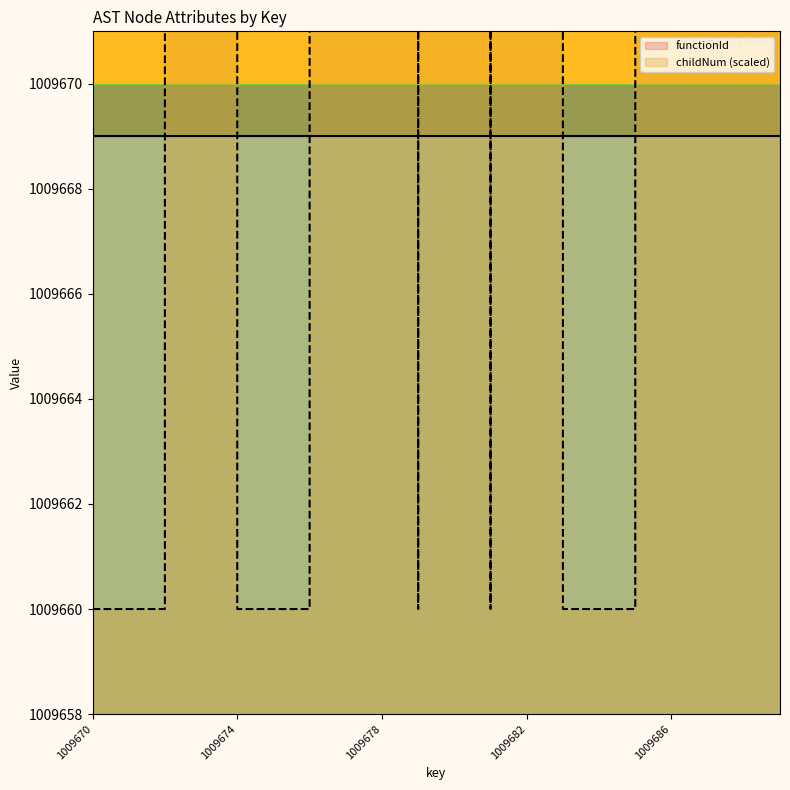

List the labels in order of value, largest first.

1009678, 1009687, 1009689, 1009673, 1009677, 1009680, 1009682, 1009686, 1009688, 1009670, 1009671, 1009672, 1009674, 1009675, 1009676, 1009679, 1009681, 1009683, 1009684, 1009685